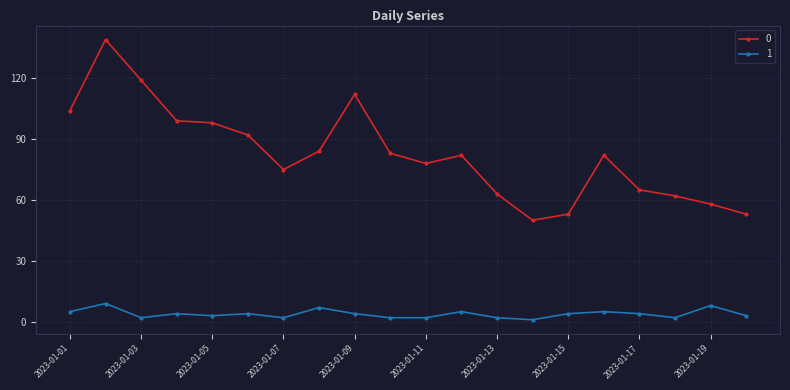

What are all the series names shown in the legend?

0, 1